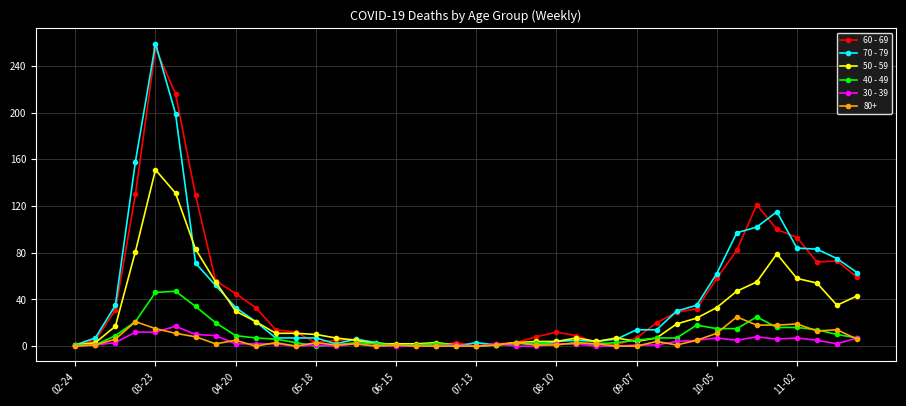

What is the maximum value shown in the chart?

259